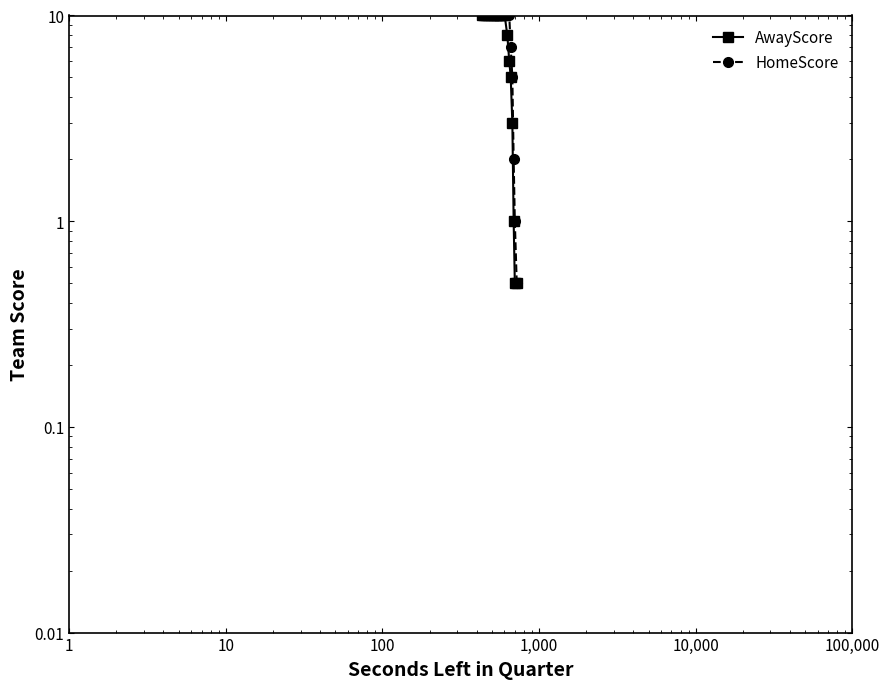

What is the difference between the second highest and second lowest values in the HomeScore series?

13.0